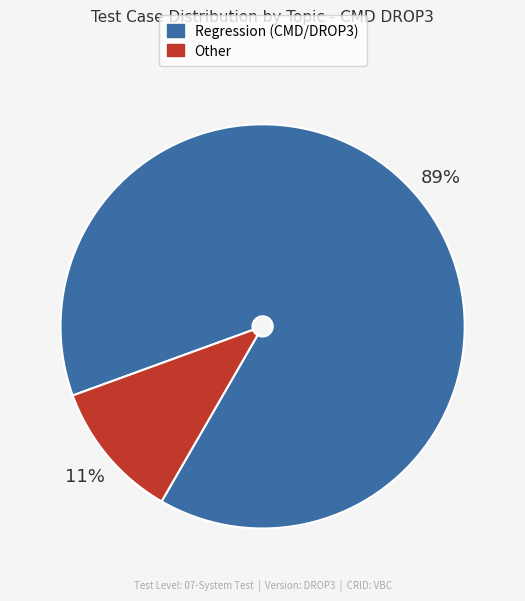

Does any single category account for the majority?

Yes